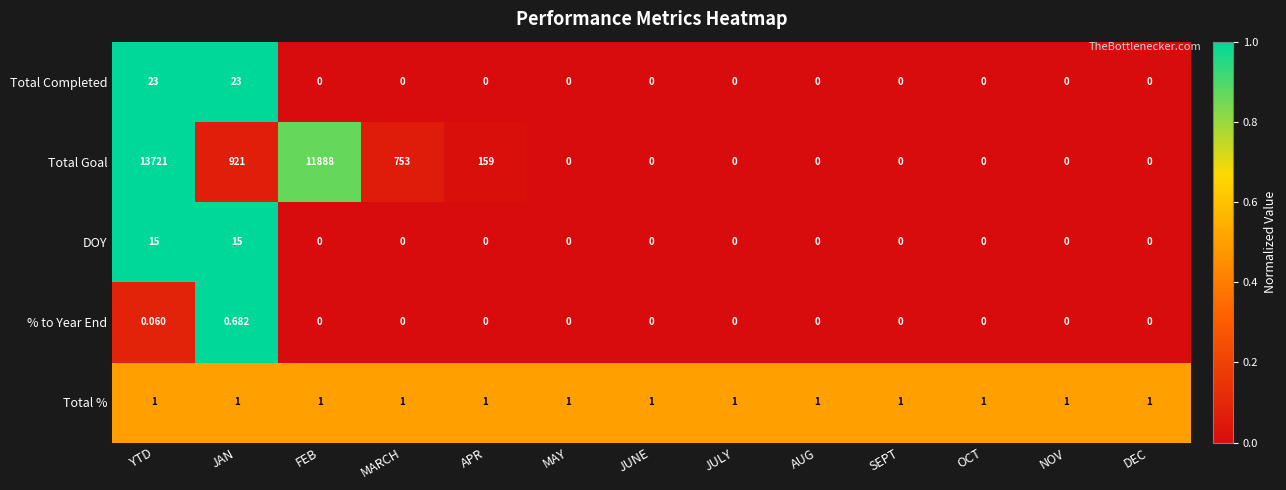

Rank the series by their maximum value, from highest to lowest.

Total Goal, Total Completed, DOY, Total %, % to Year End